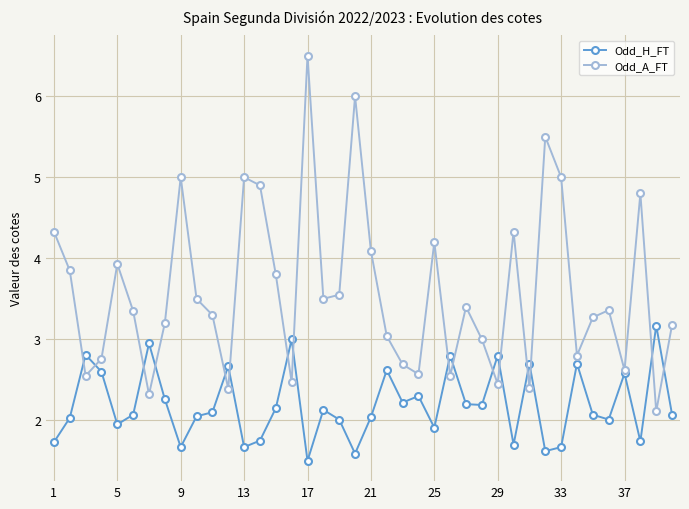

Is this an area chart (filled region under the line)?

No